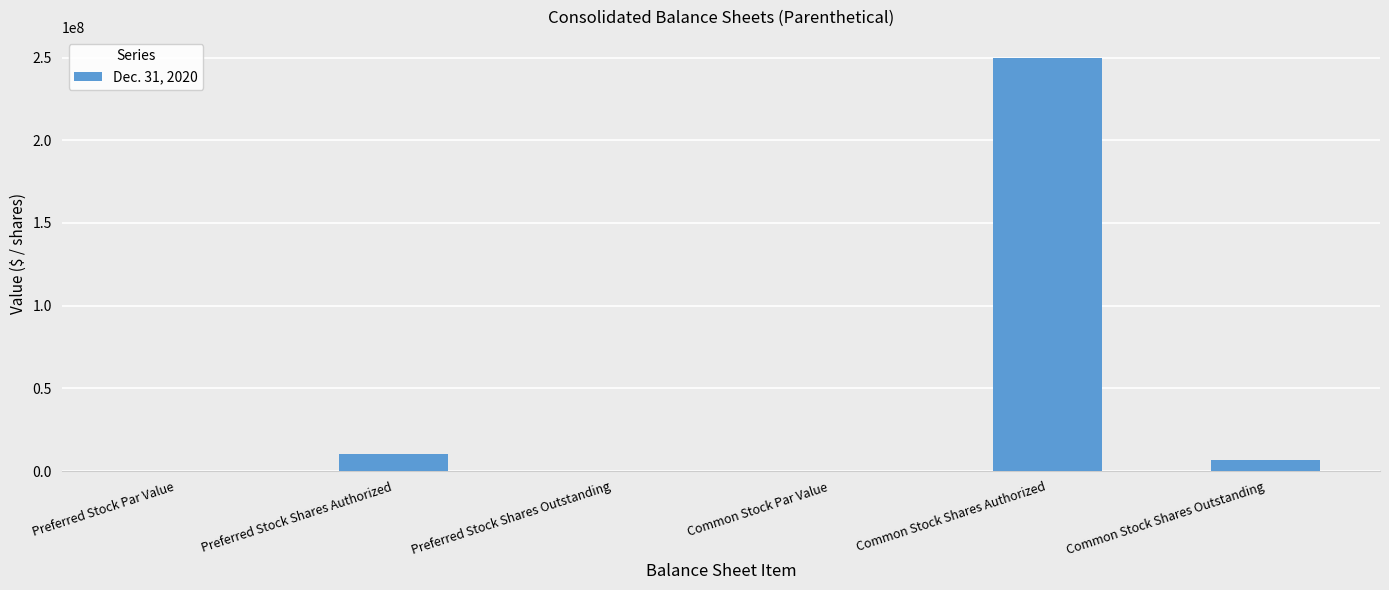

Where is the data nearest to the value 125000000?

Preferred Stock Shares Authorized